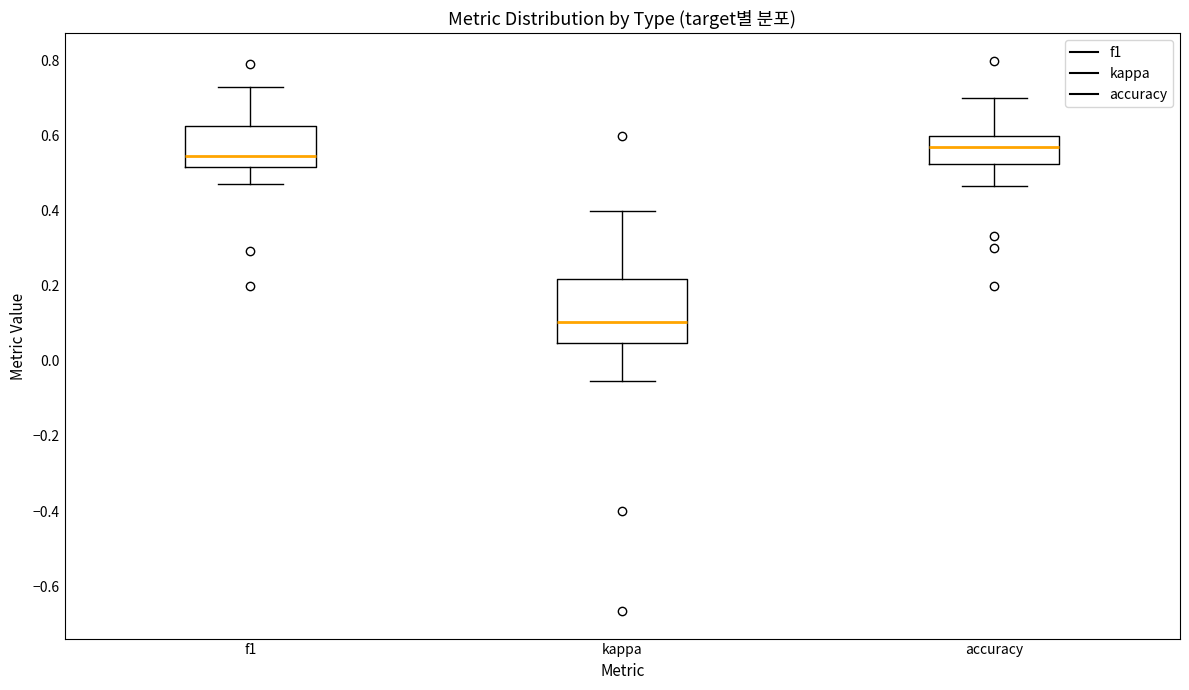

Reading left to right, read every box against the y-axis: the position of its median line, the range the box covers, and the ends of its whiskers. The values are not printed on the chart, so give them approximately, as read against the axis.

f1: median 0.54, box 0.52 to 0.62, whiskers 0.48 to 0.72
kappa: median 0.10, box 0.04 to 0.22, whiskers -0.06 to 0.40
accuracy: median 0.58, box 0.52 to 0.60, whiskers 0.46 to 0.70